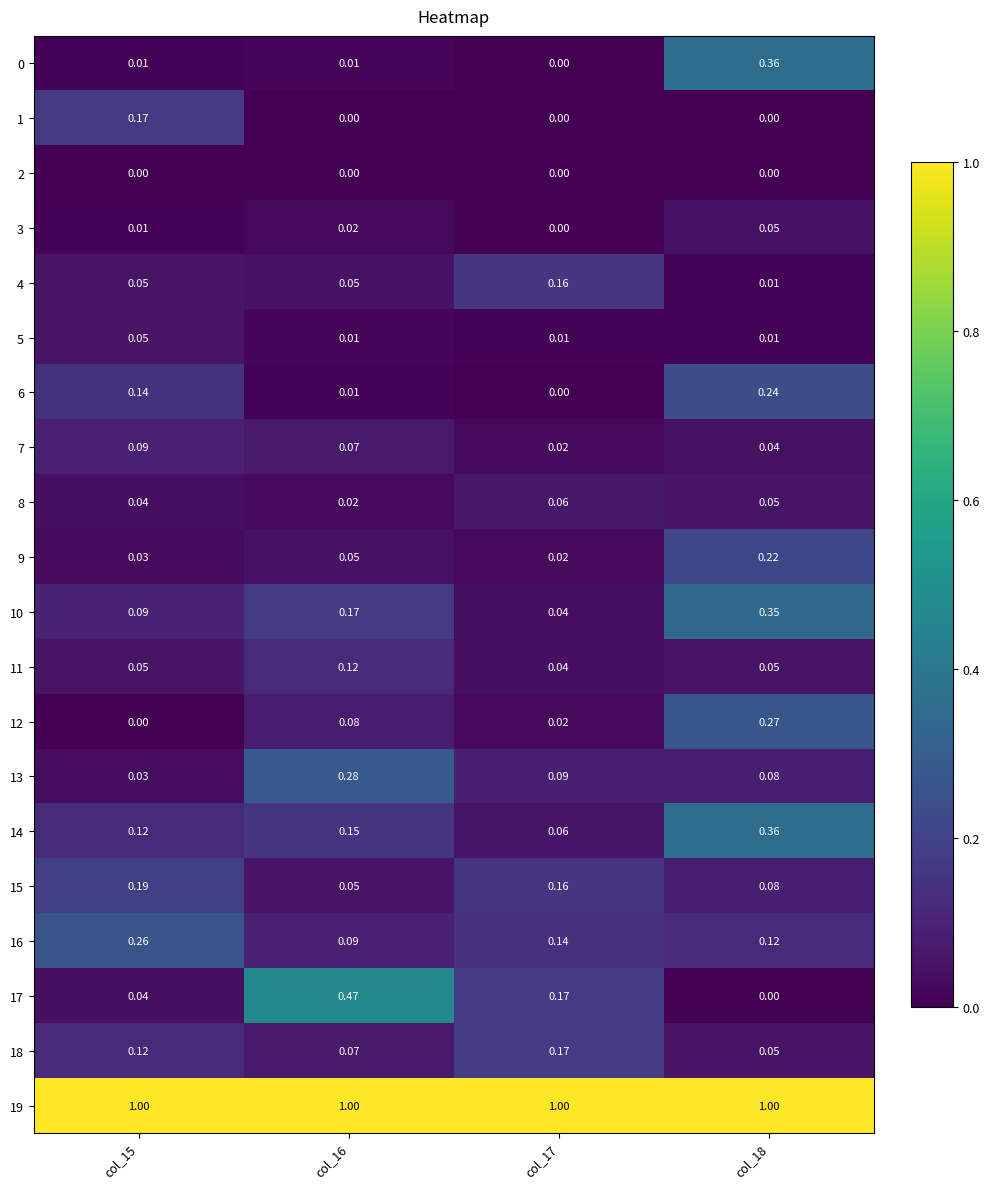

Is the value of 1 at col_15 greater than the value of 9 at col_15?

Yes